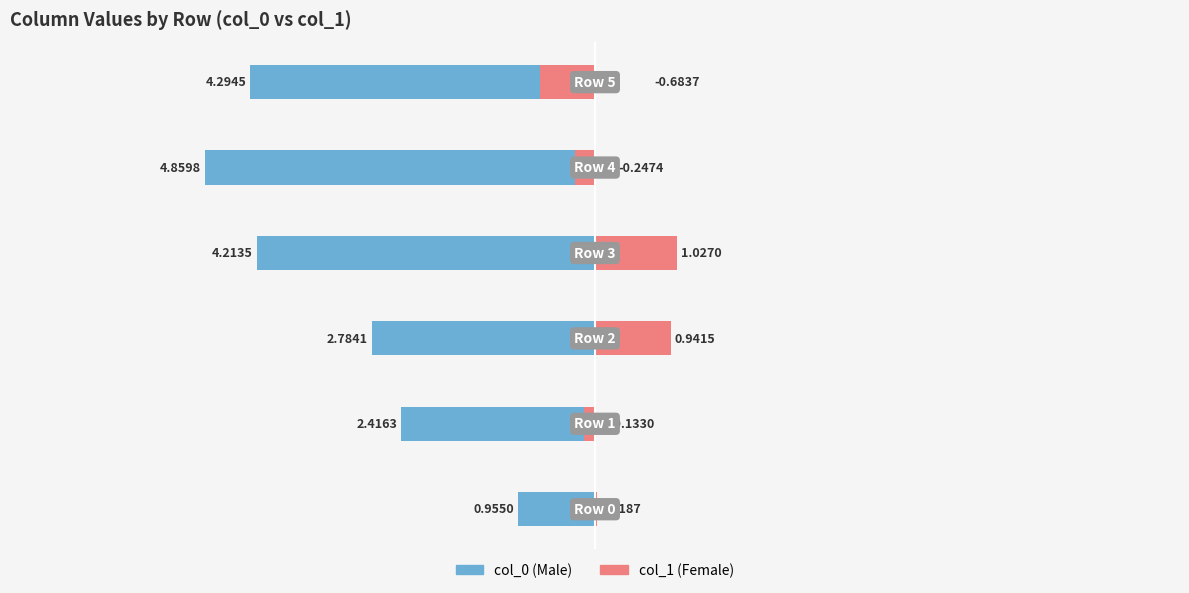

What is the difference between the highest and lowest values at −4?

3.7